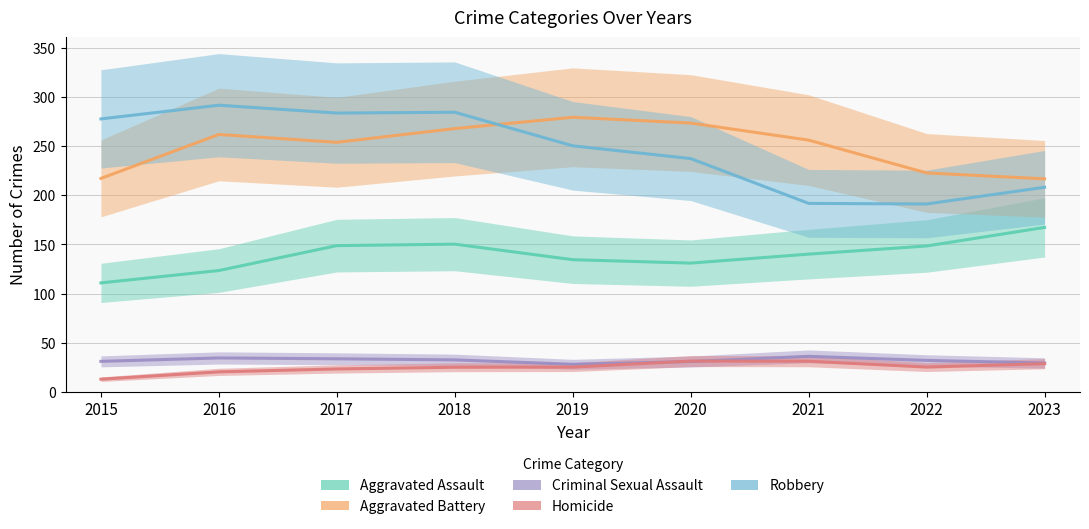

What is the value of the Criminal Sexual Assault point at the 6th from the left?

30.8